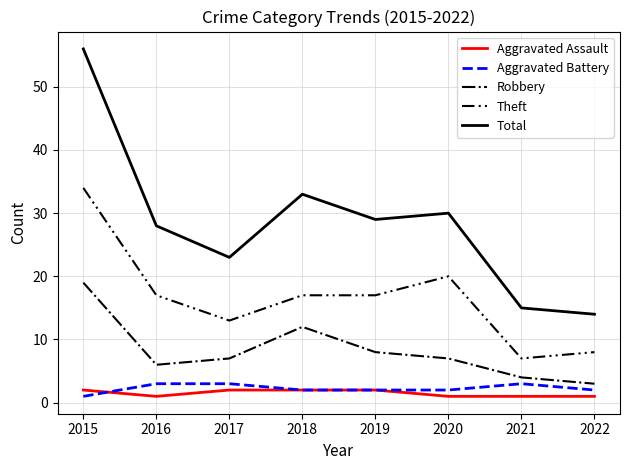

Which category has the lowest value in the Aggravated Battery series?

2015